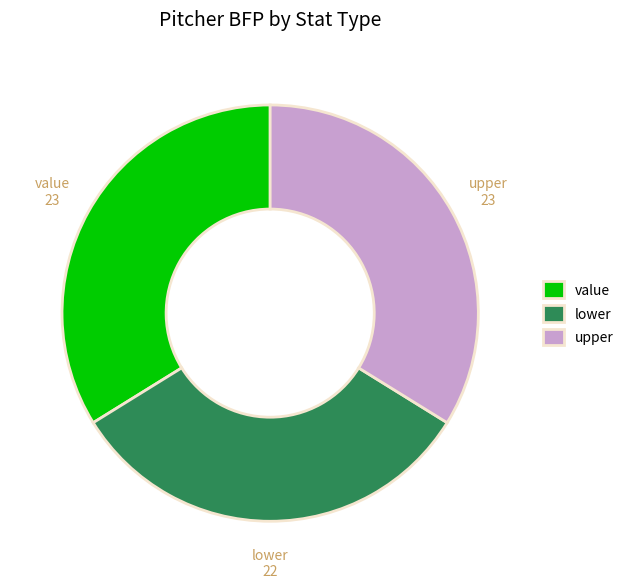

Is the sum of lower and value greater than half?

Yes